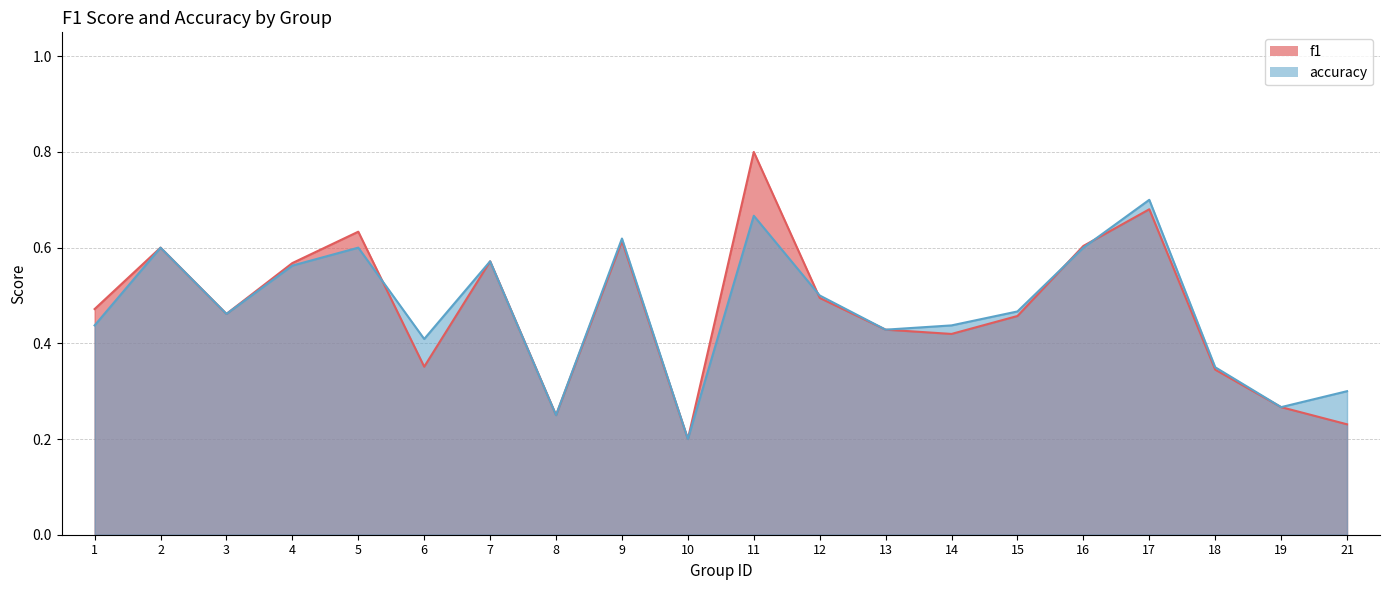

Does the chart have visible grid lines?

Yes